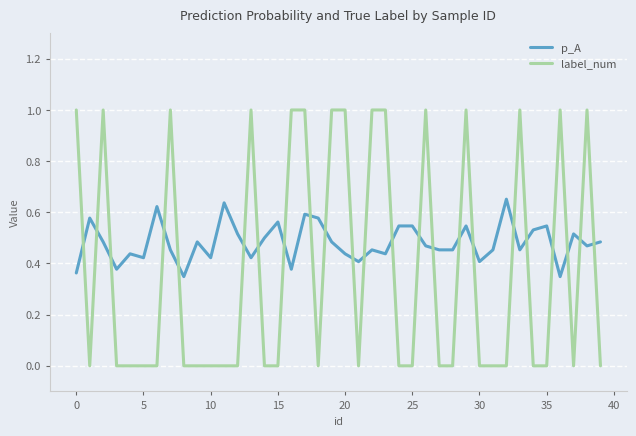

What is the greatest value displayed?

1.0